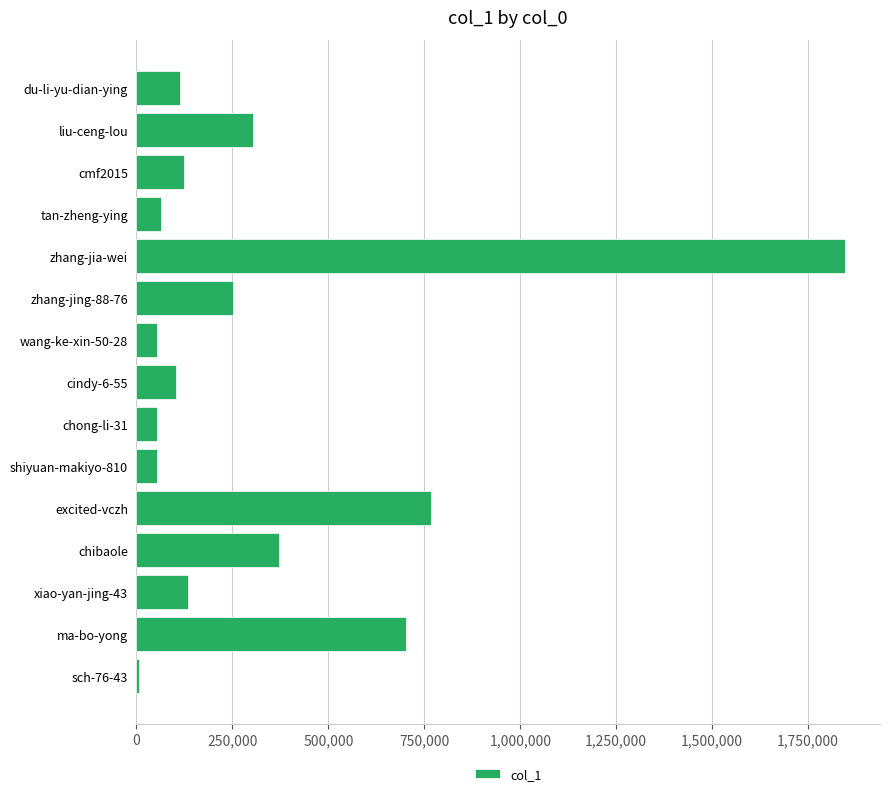

At which label is the value closest to 925775?

excited-vczh